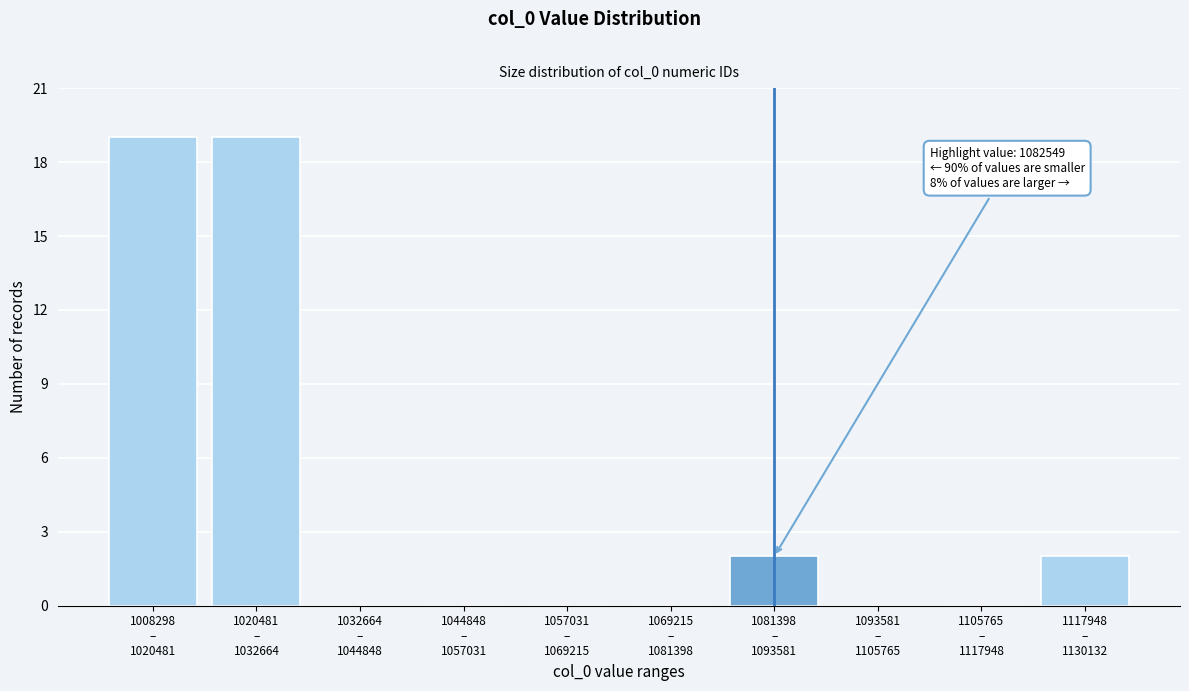

What is the sum of all values?

42